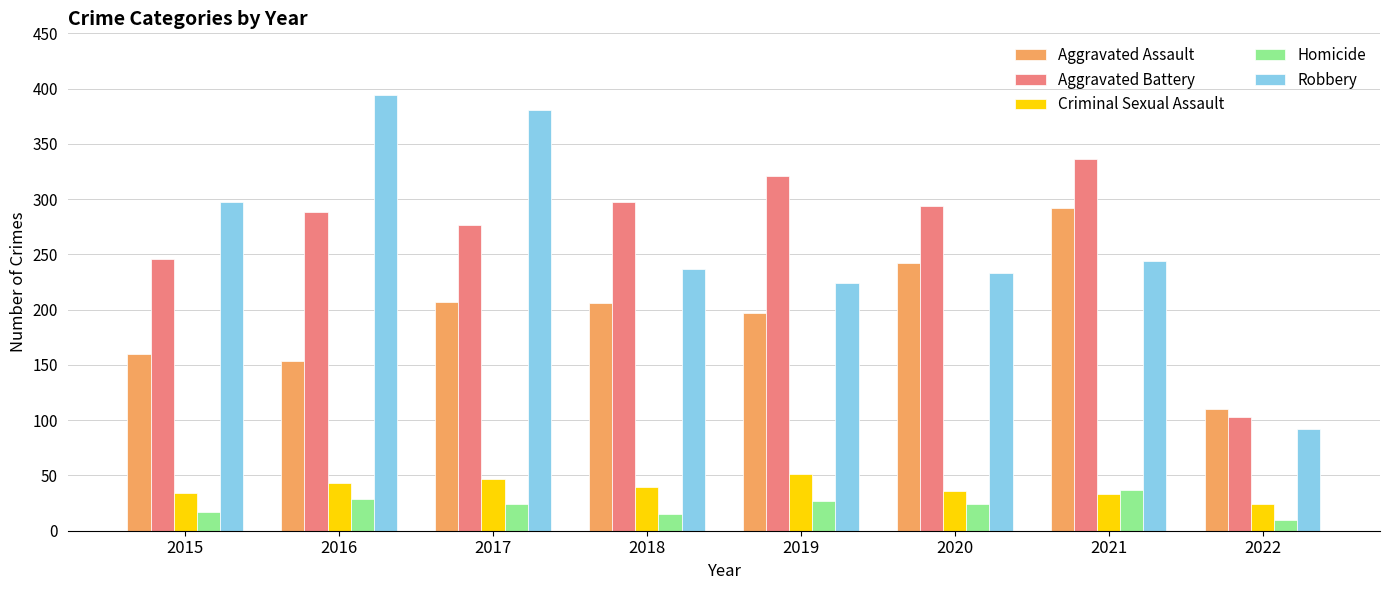

The Aggravated Battery series shows 336 at 2021. True or false?

True